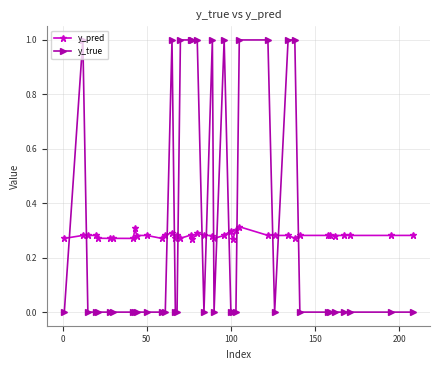

List the series in order of their peak value, highest first.

y_true, y_pred